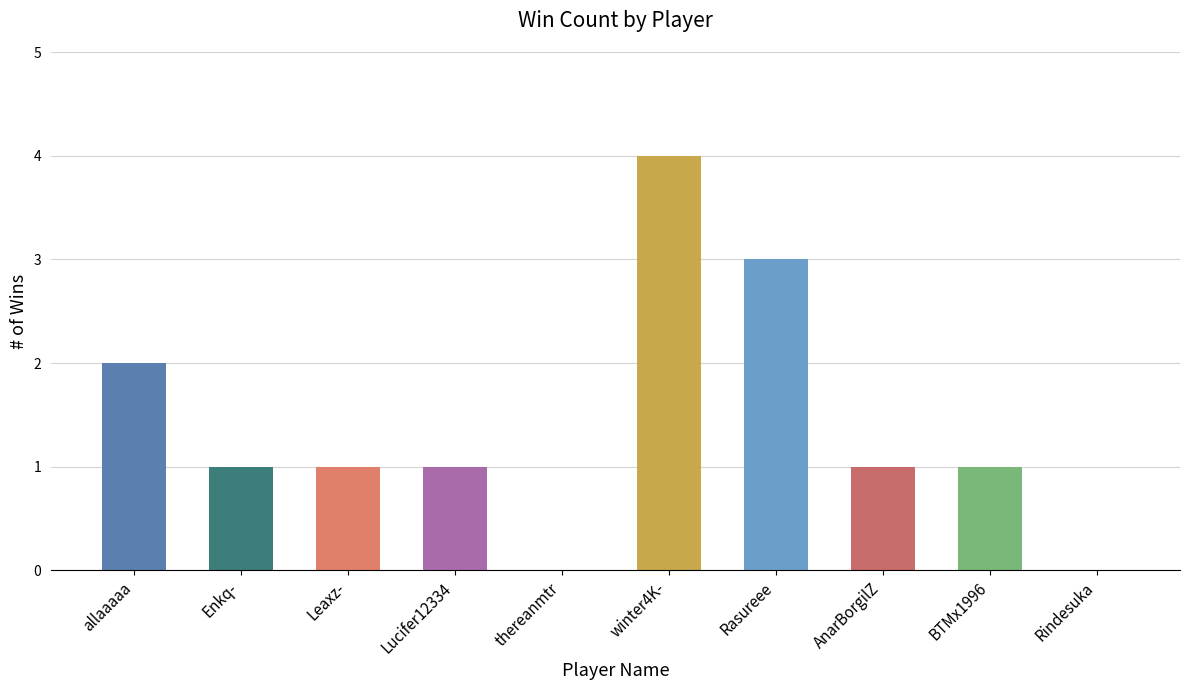

What is the change in value from allaaaaa to Rasureee?

+1